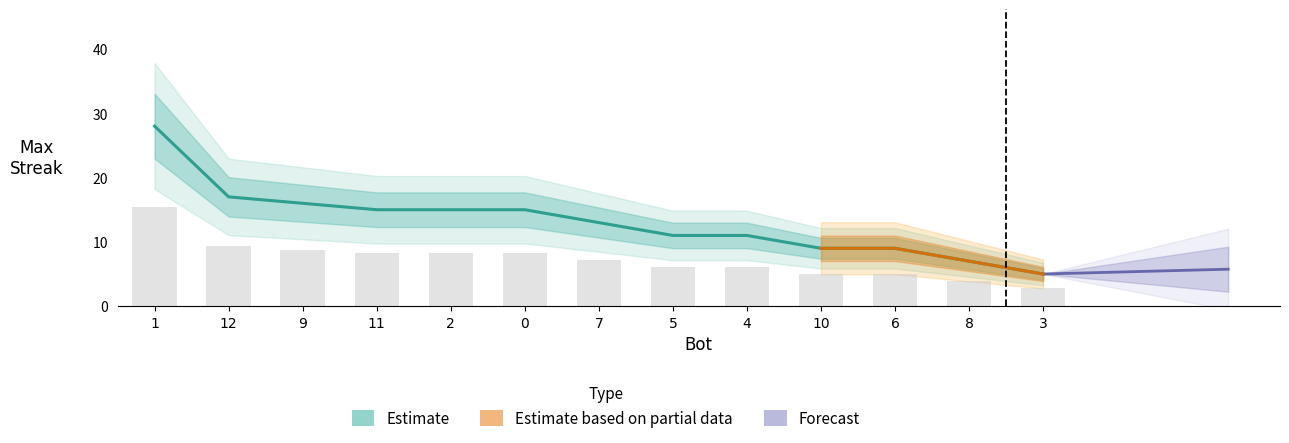

What is the minimum value shown in the chart?

5